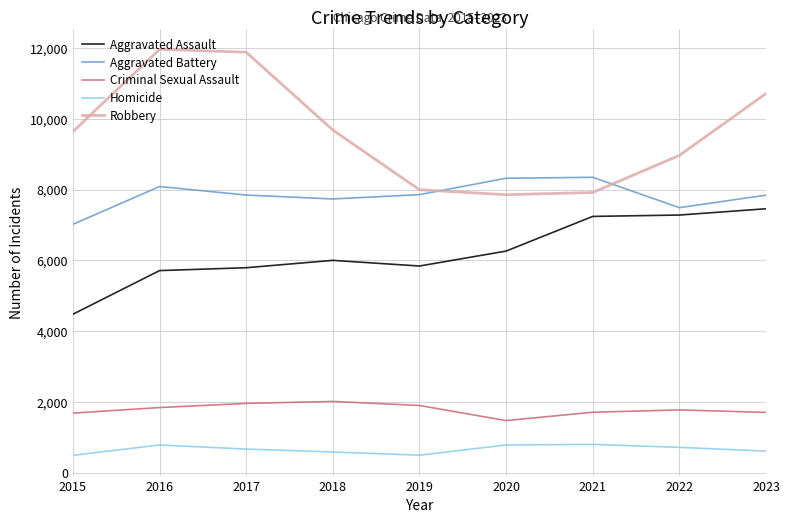

How many series are shown in this chart?

5